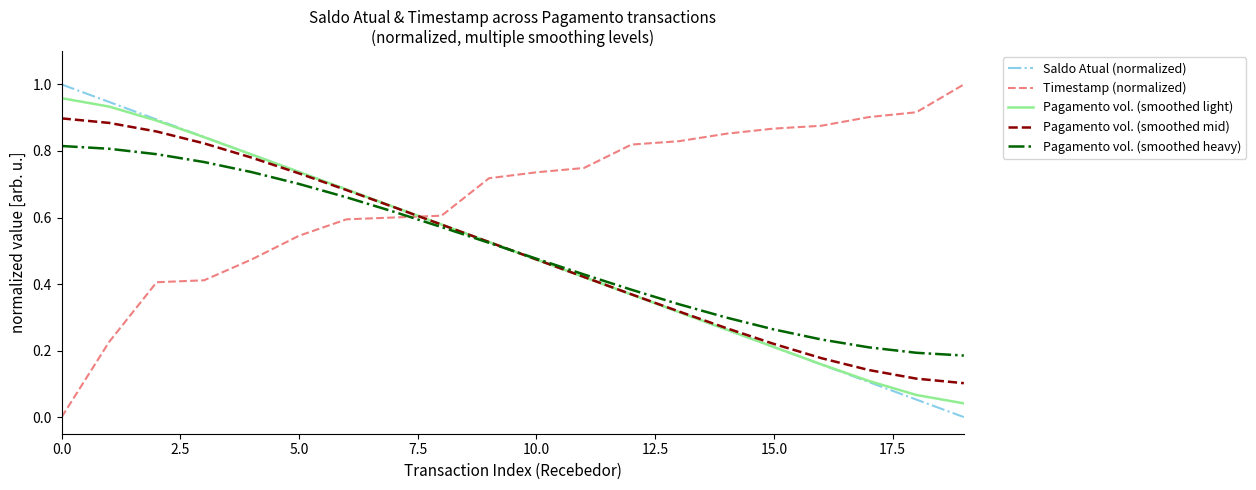

Is this an area chart (filled region under the line)?

No